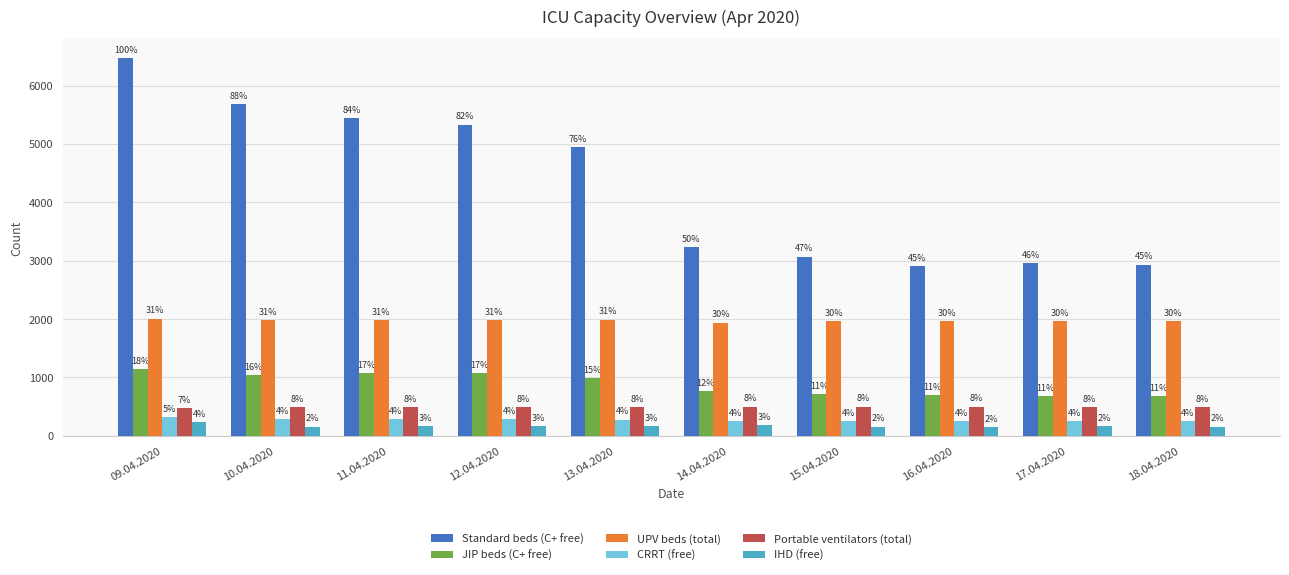

How many groups of bars are there?

10